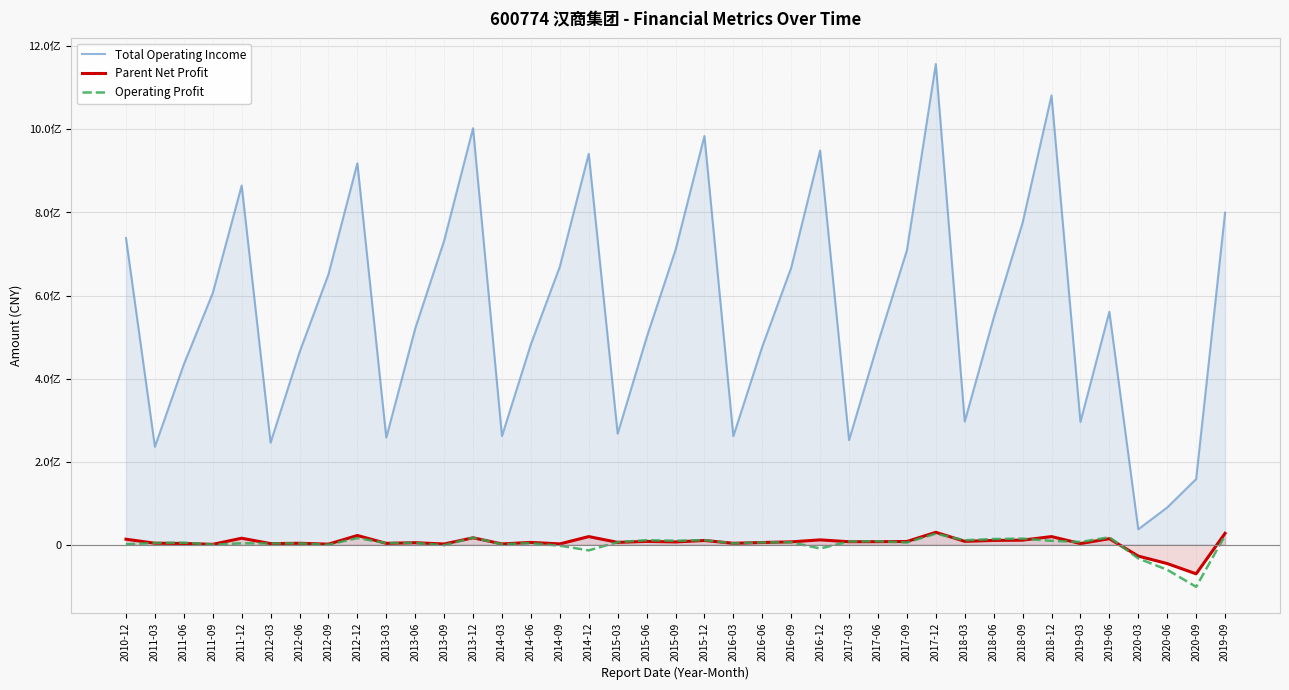

What is the average value of the Parent Net Profit series?

4682976.5